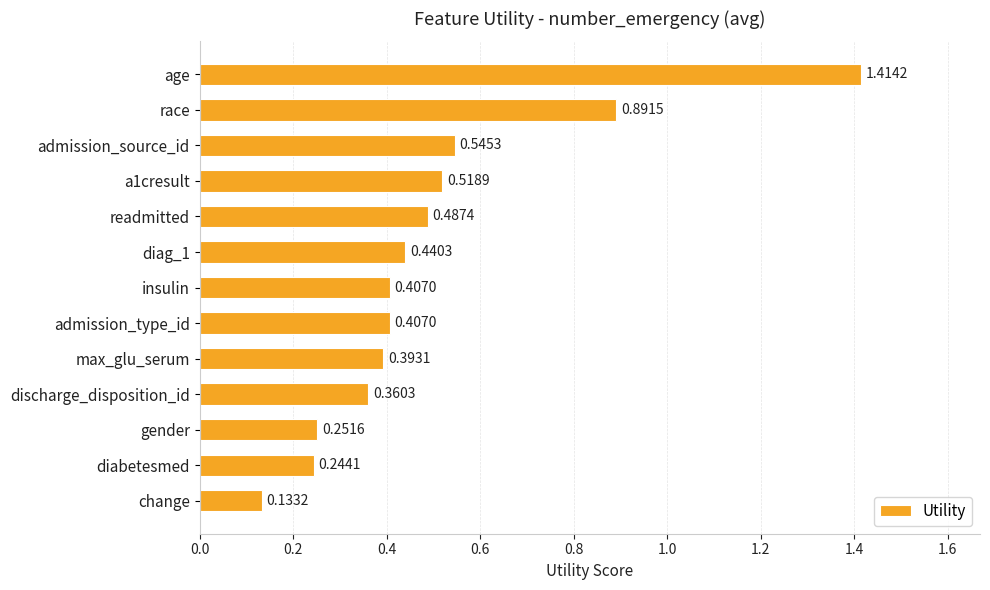

What is the difference between the second highest and minimum values?

0.8